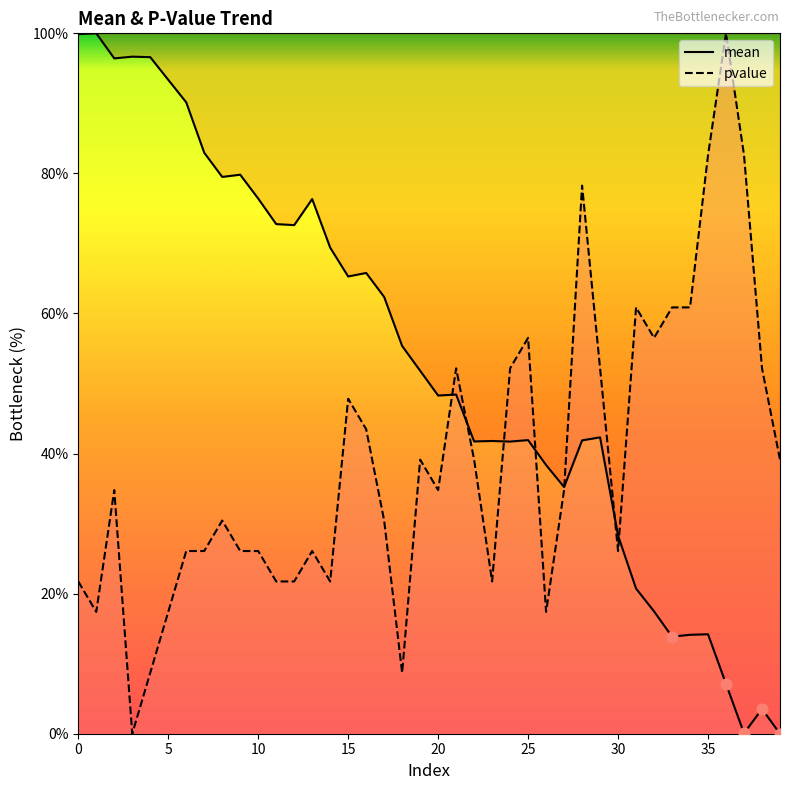

At how many categories does at least one series exceed 72?

18